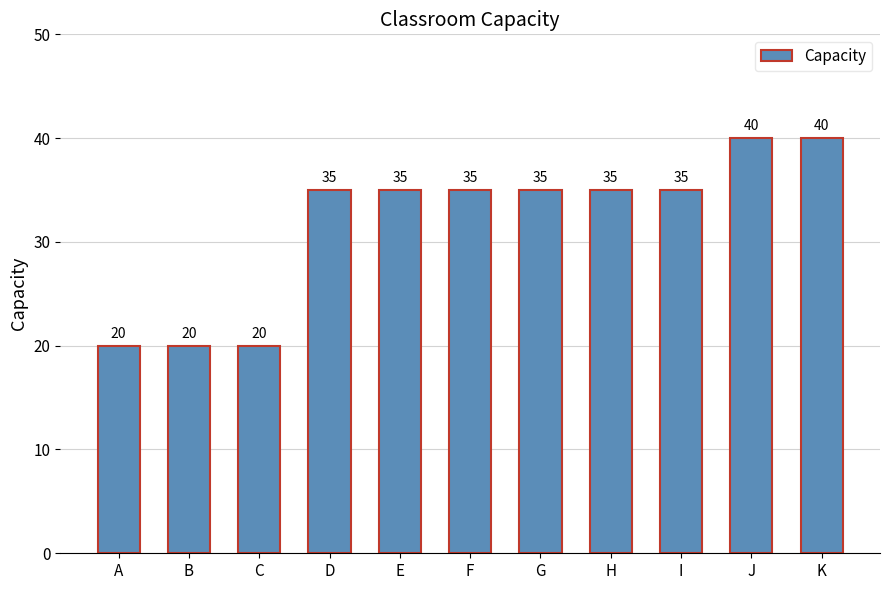

Are the bars grouped side by side (vs. stacked)?

No